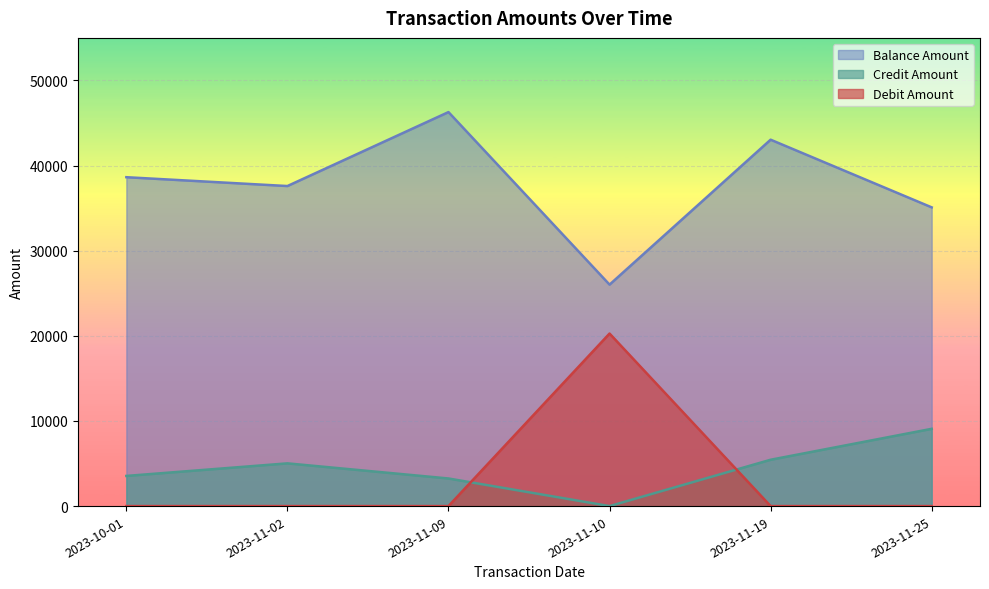

What is the difference between the maximum and minimum values in the Debit Amount series?

20269